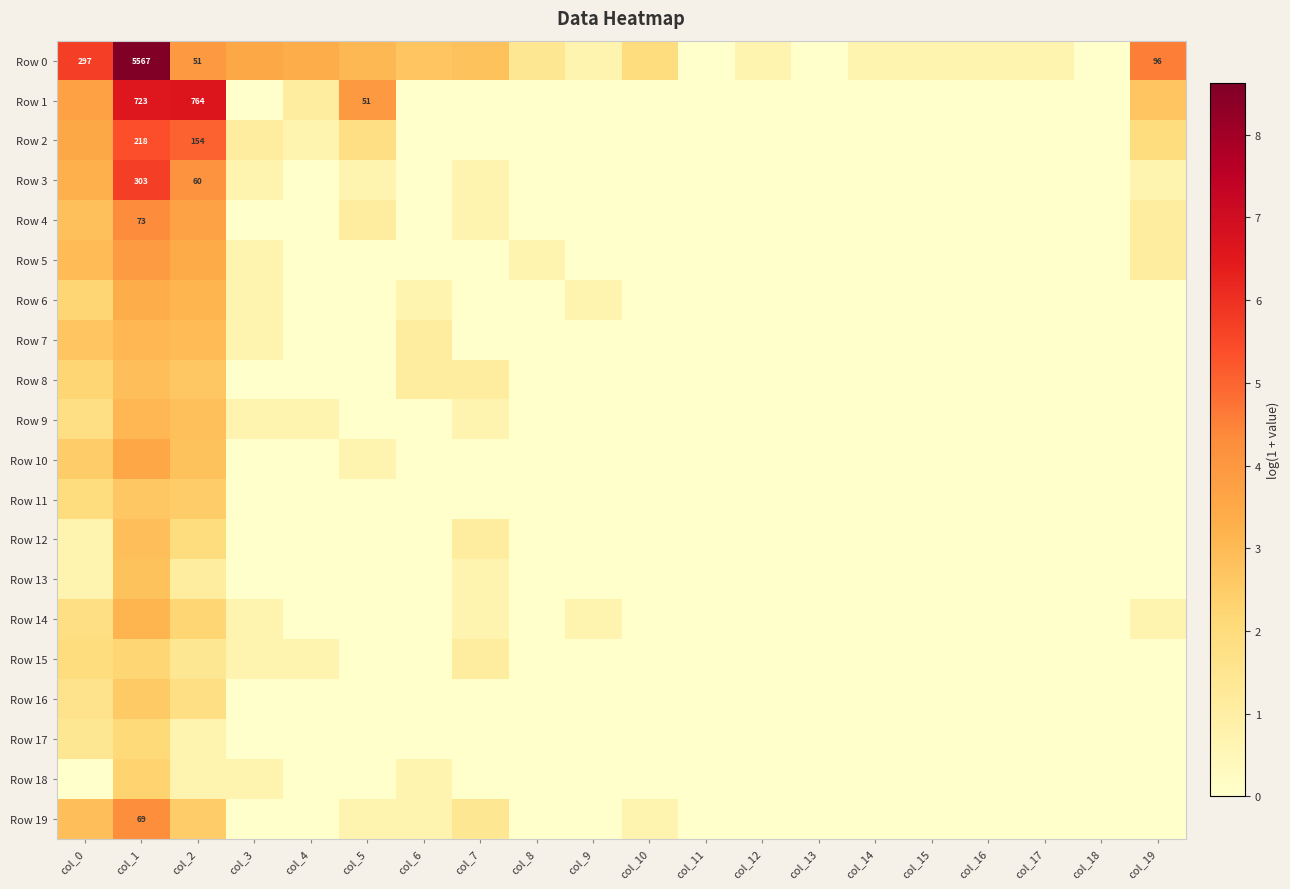

What is the difference between the Row 0 values at col_19 and col_17?

3.9